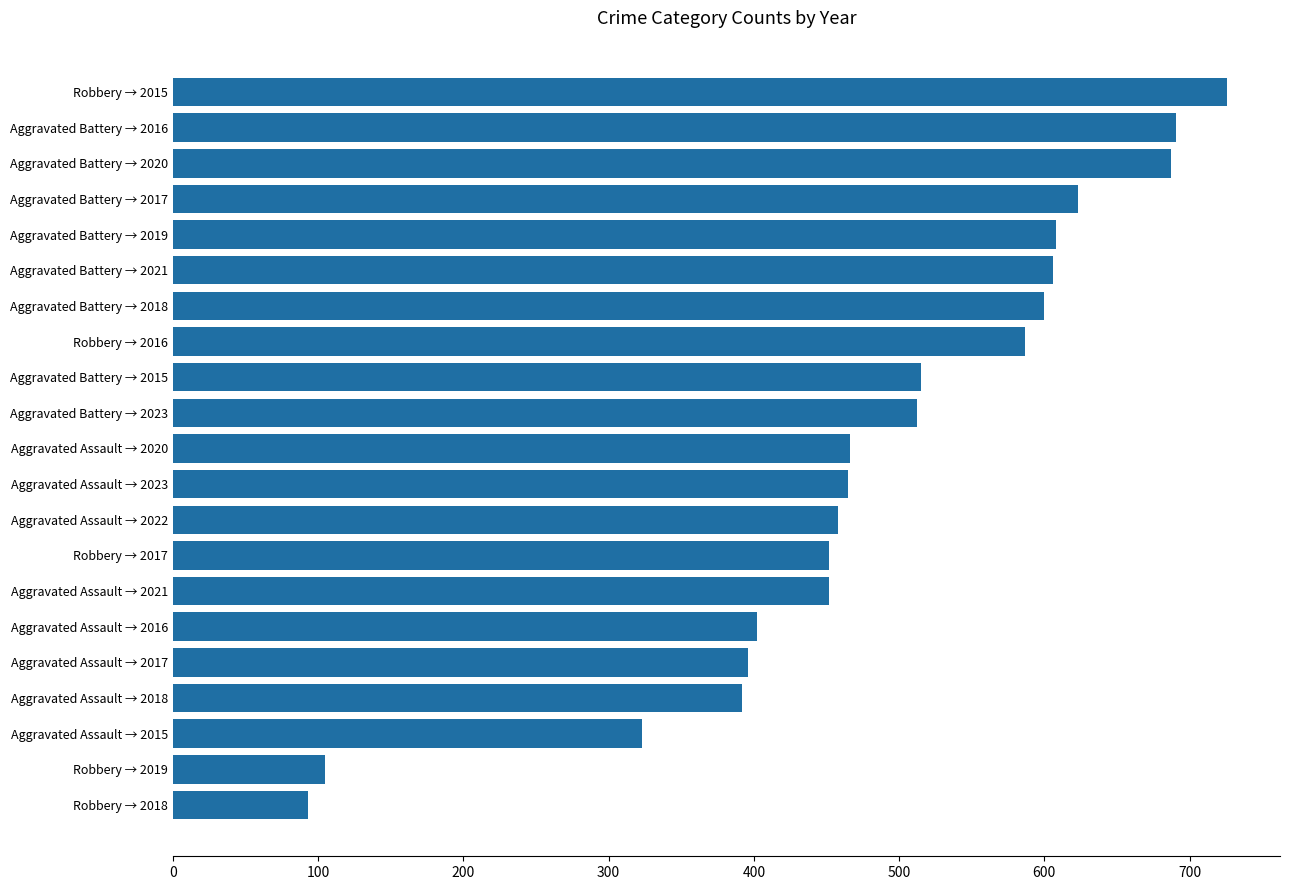

What is the smallest value displayed?

93